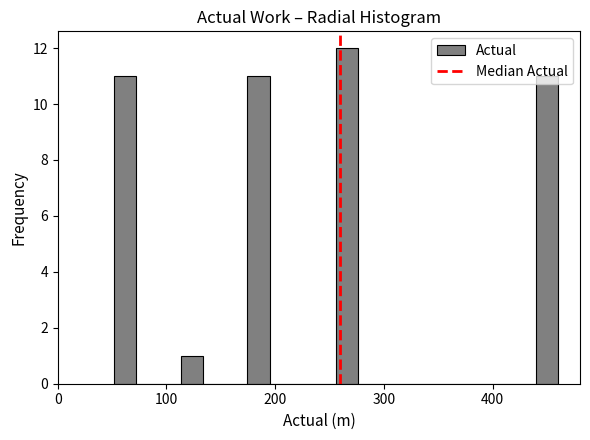

Read against the x-axis, roughly where is the centre of the tallest bar?

270